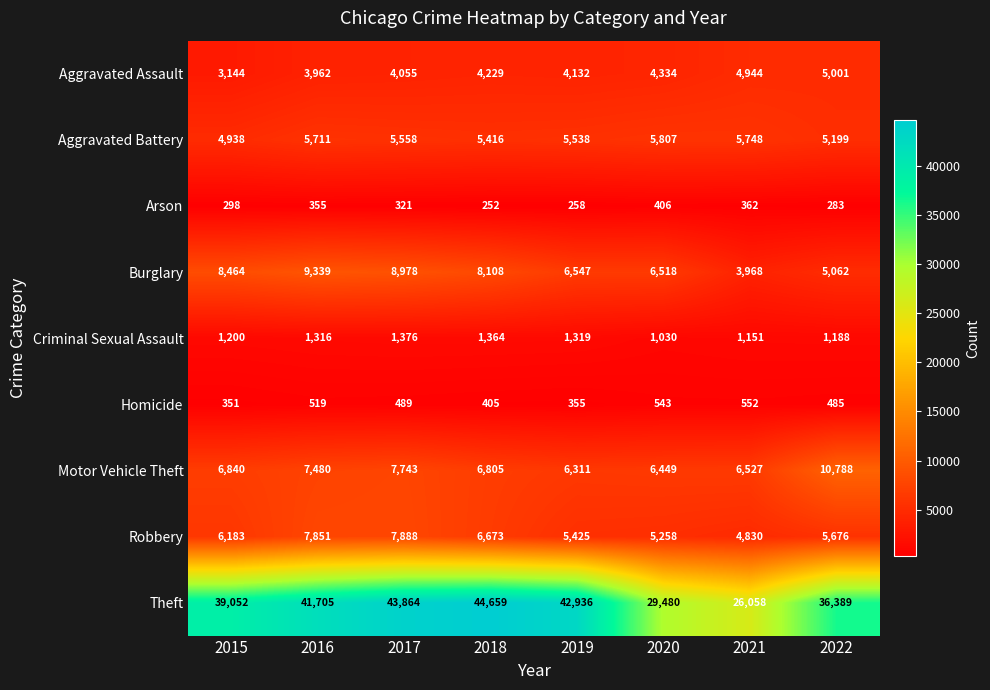

How many distinct data groups are displayed?

9